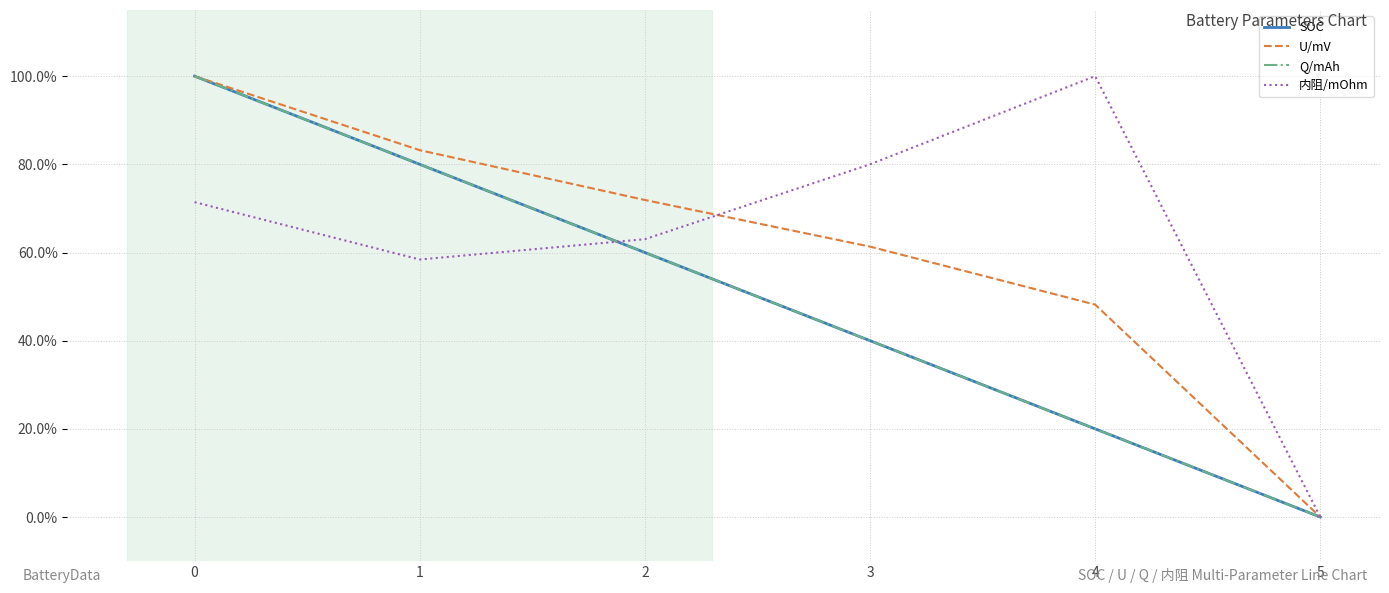

How many values in the Q/mAh series are below 60?

3